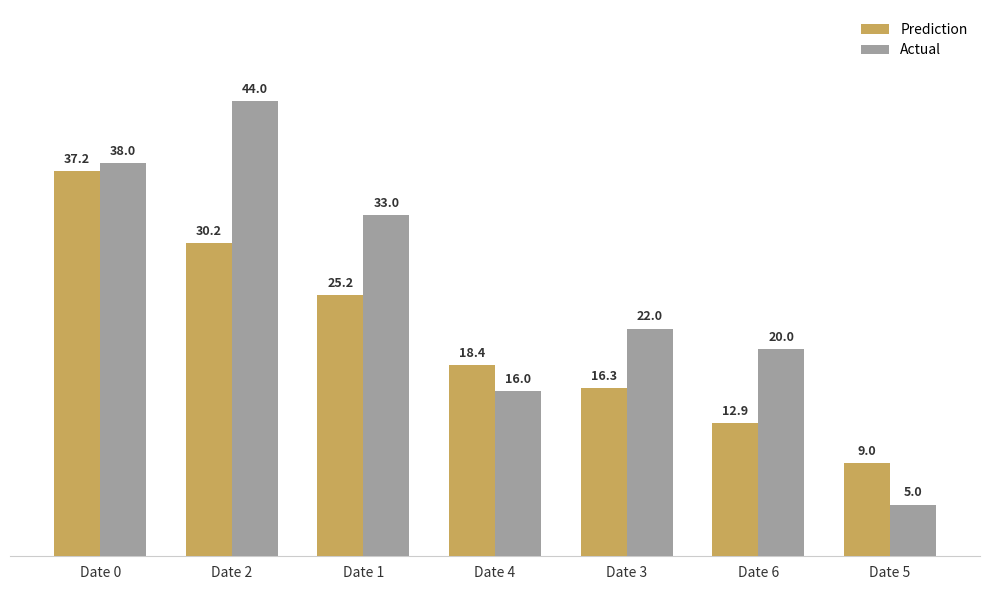

Which series has the largest total across all categories?

Actual